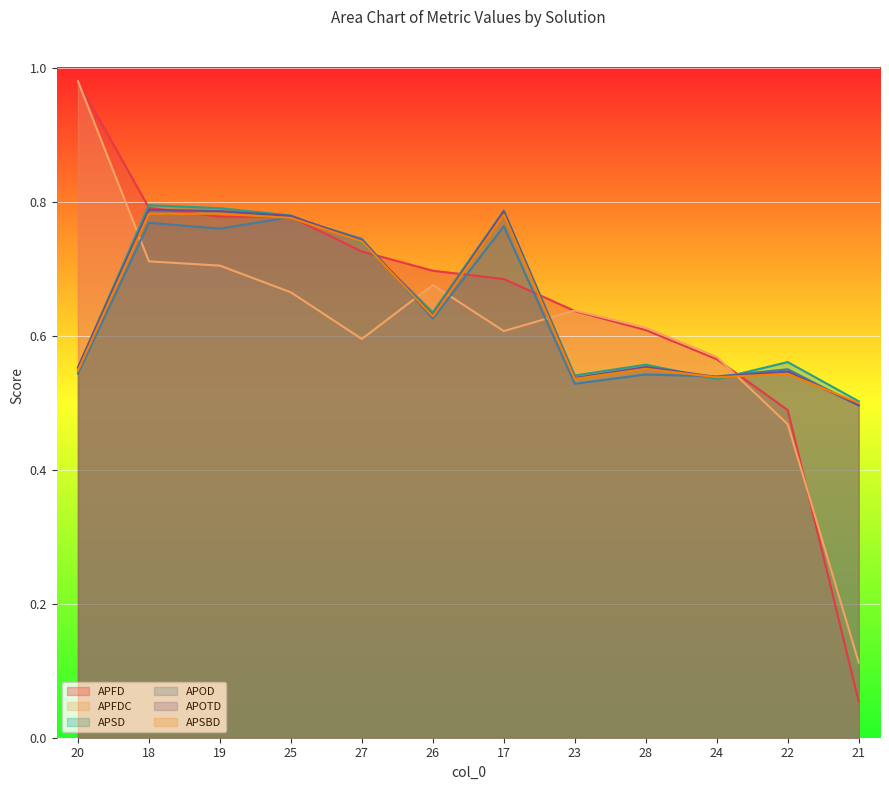

What is the smallest value displayed?

0.1